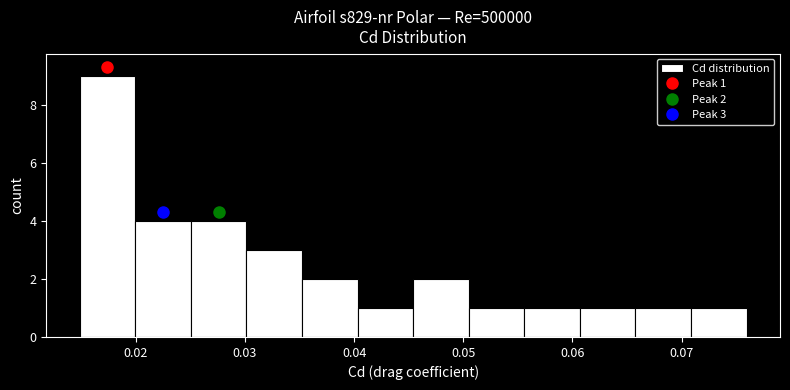

Which range on the x-axis has the tallest bar?

0.015 to 0.020